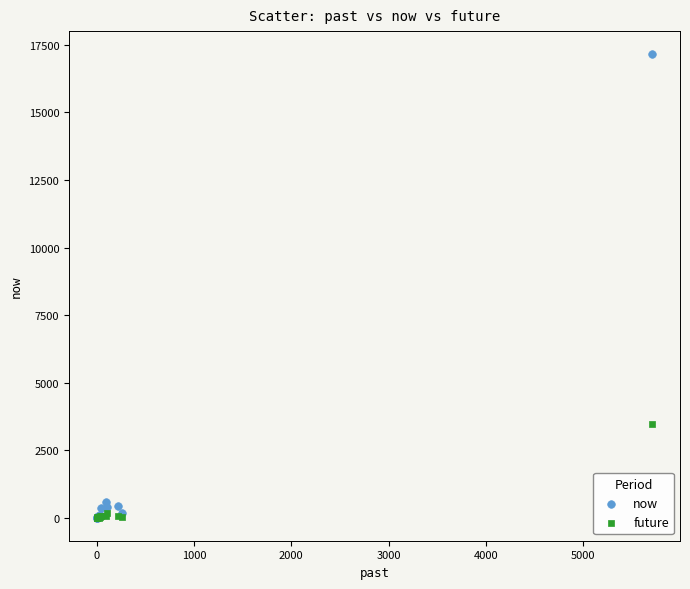

In the now series, what Y value is closest to 8578?

568